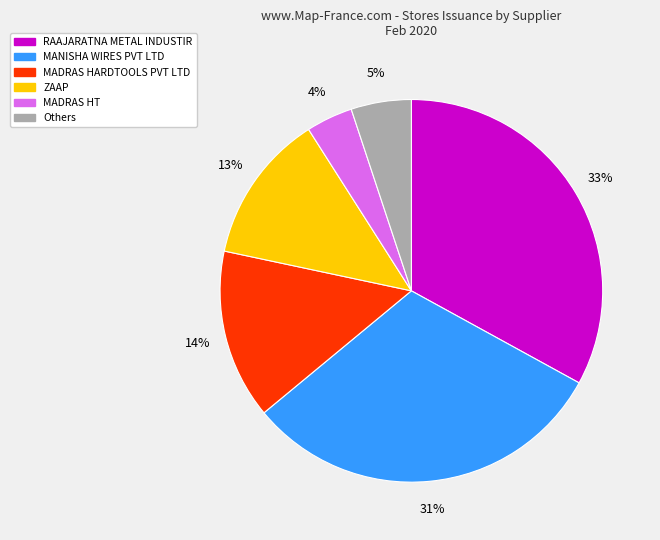

Is the sum of Others and MADRAS HT greater than half?

No